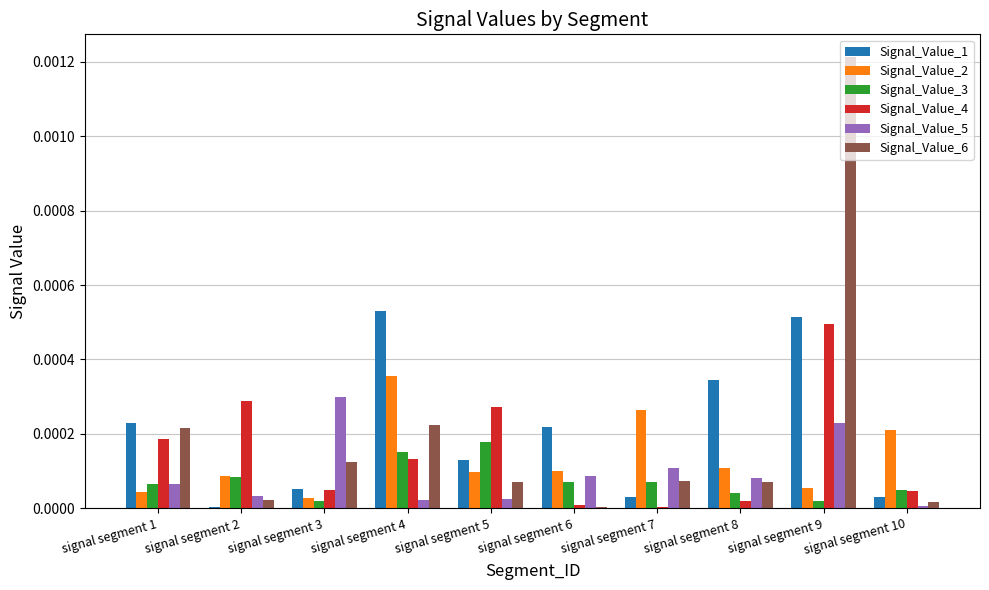

Does the chart contain stacked bars?

No